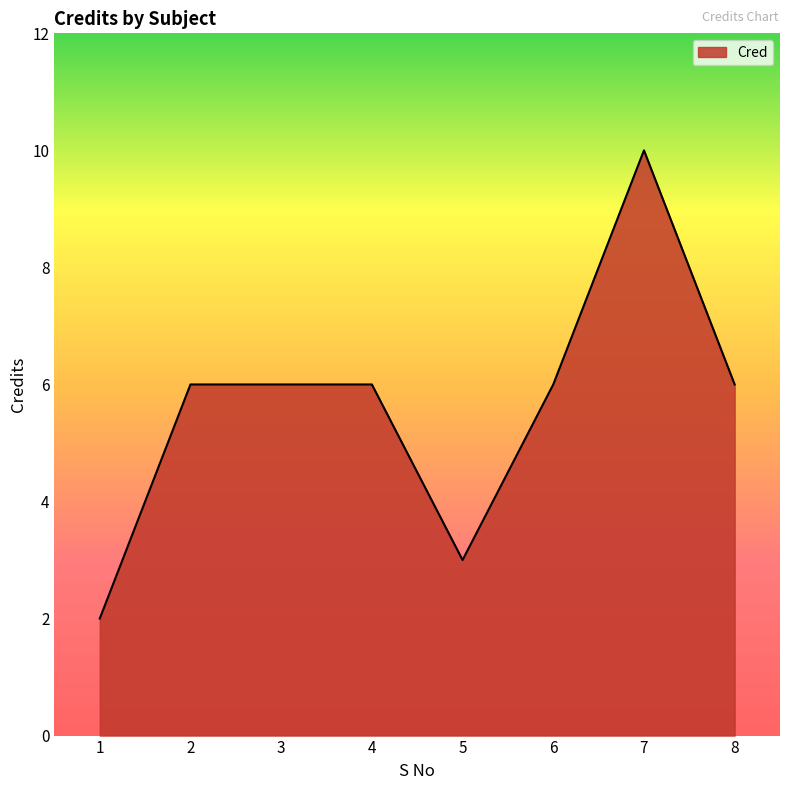

What is the difference between the maximum and minimum values?

8